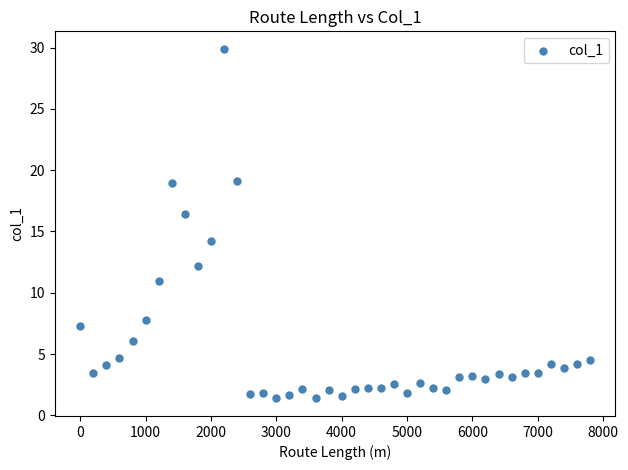

What is the range of X values (max minus min)?

7800.0